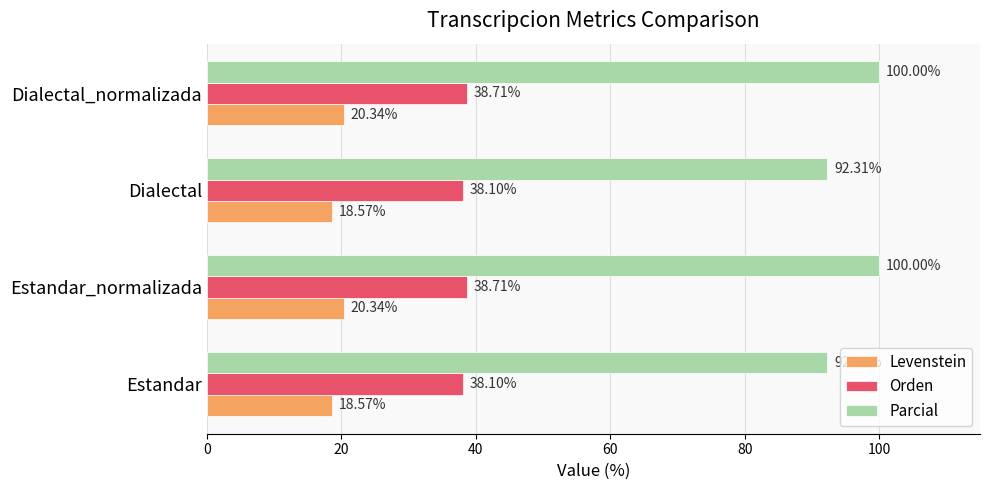

How many series are shown in this chart?

3